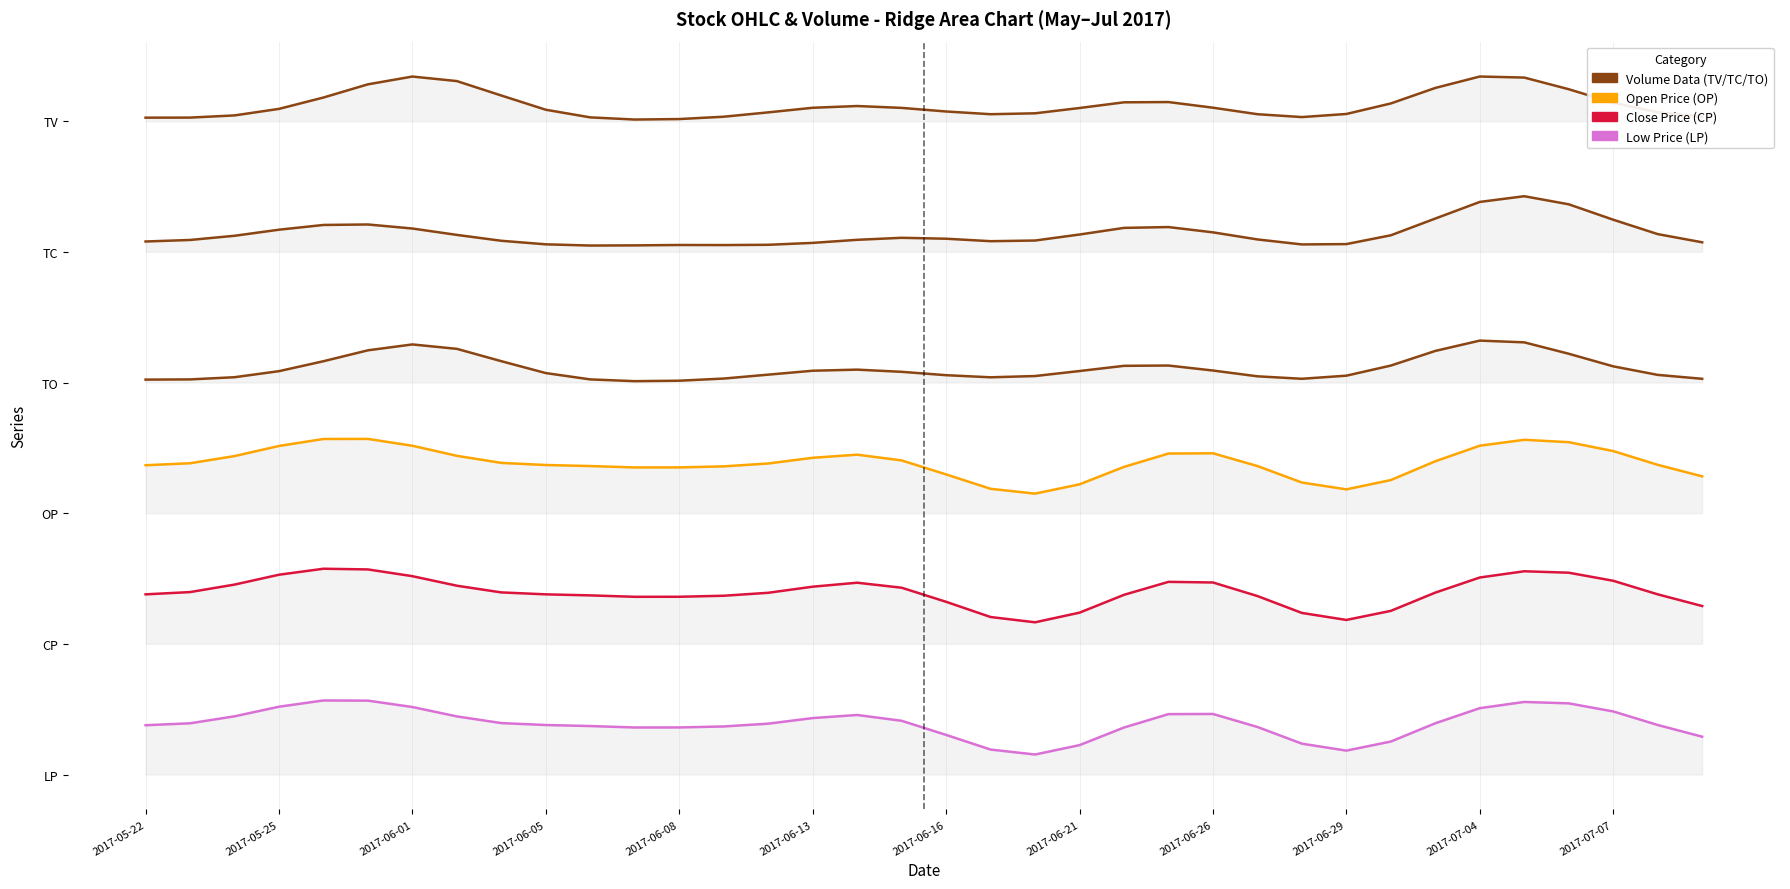

Reading left to right, transcribe all the data shown in this chart.

TV: 9.0	9.0	9.1	9.2	9.3	9.5	9.6	9.6	9.4	9.2	9.1	9.0	9.0	9.1	9.1	9.2	9.2	9.2	9.1	9.1	9.1	9.2	9.3	9.3	9.2	9.1	9.1	9.1	9.2	9.5	9.6	9.6	9.4	9.3	9.1	9.1
TC: 7.3	7.4	7.4	7.5	7.6	7.6	7.5	7.4	7.4	7.3	7.3	7.3	7.3	7.3	7.3	7.3	7.4	7.4	7.4	7.3	7.4	7.4	7.5	7.5	7.5	7.4	7.3	7.3	7.4	7.7	7.9	8.0	7.9	7.6	7.4	7.3
TO: 5.4	5.4	5.5	5.6	5.7	5.8	5.9	5.9	5.7	5.5	5.4	5.4	5.4	5.5	5.5	5.6	5.6	5.5	5.5	5.5	5.5	5.6	5.6	5.6	5.6	5.5	5.5	5.5	5.6	5.8	6.0	6.0	5.8	5.6	5.5	5.5
OP: 4.3	4.3	4.4	4.5	4.6	4.6	4.5	4.4	4.3	4.3	4.2	4.2	4.2	4.2	4.3	4.4	4.4	4.3	4.1	3.9	3.9	4.0	4.2	4.4	4.4	4.2	4.0	3.9	4.1	4.3	4.5	4.6	4.6	4.5	4.3	4.1
CP: 2.5	2.5	2.6	2.8	2.8	2.8	2.7	2.6	2.5	2.5	2.5	2.4	2.4	2.5	2.5	2.6	2.6	2.6	2.4	2.2	2.1	2.2	2.5	2.7	2.6	2.5	2.2	2.1	2.3	2.5	2.7	2.8	2.8	2.7	2.5	2.3
LP: 0.7	0.7	0.8	0.9	1.0	1.0	0.9	0.8	0.7	0.7	0.7	0.6	0.6	0.7	0.7	0.8	0.8	0.7	0.5	0.3	0.3	0.4	0.6	0.8	0.8	0.7	0.4	0.3	0.5	0.7	0.9	1.0	1.0	0.9	0.7	0.5